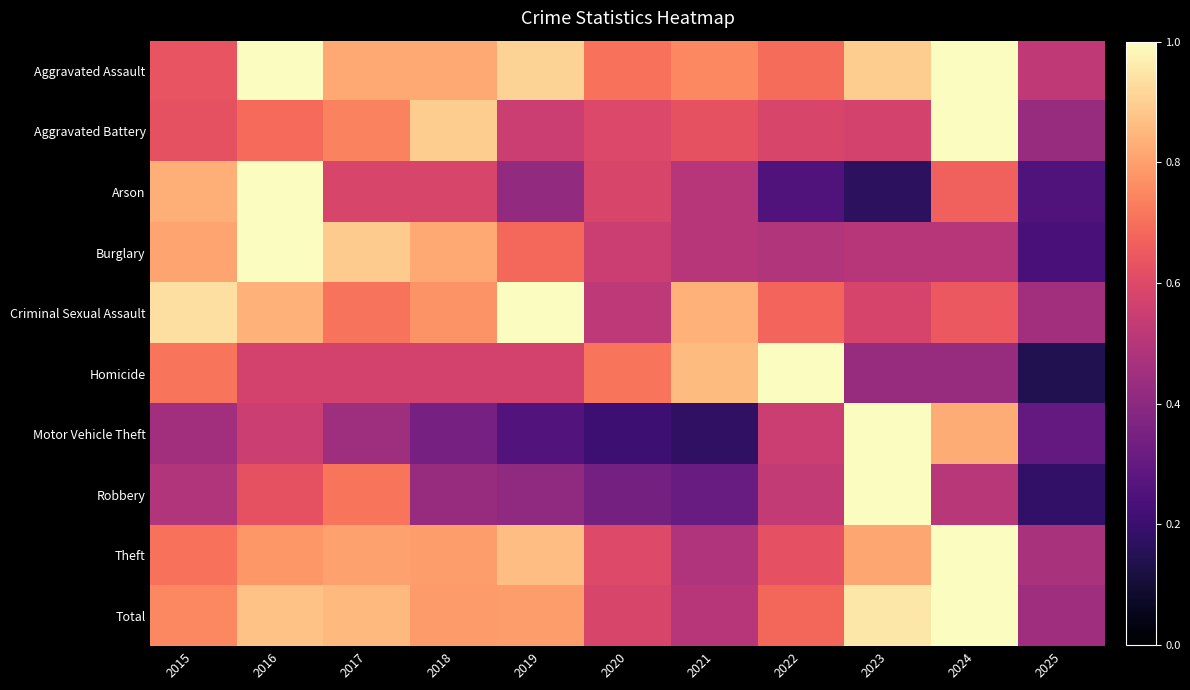

Which series changed the most between 2019 and 2023?

Motor Vehicle Theft